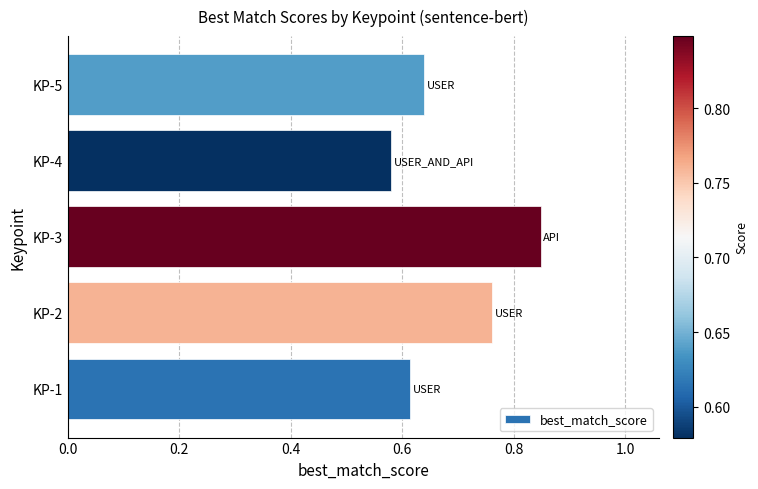

The value at KP-3 is 0.4. True or false?

False